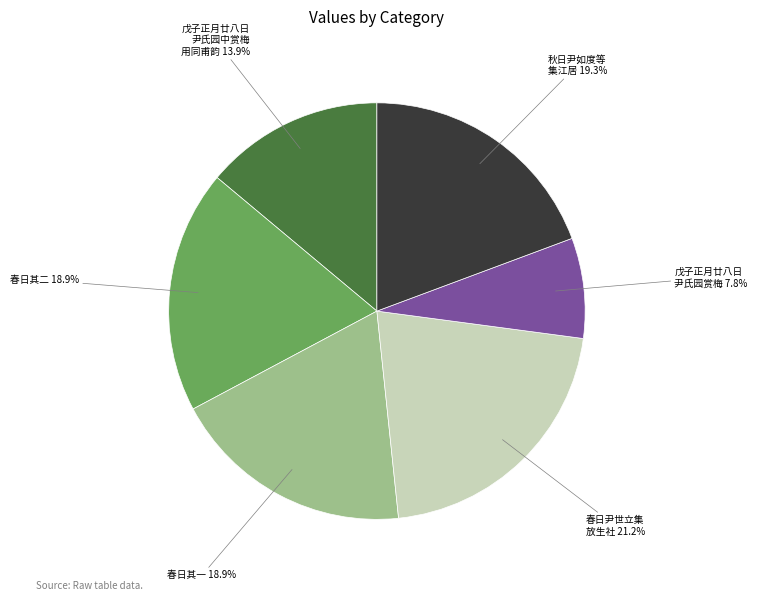

Does any single category account for the majority?

No